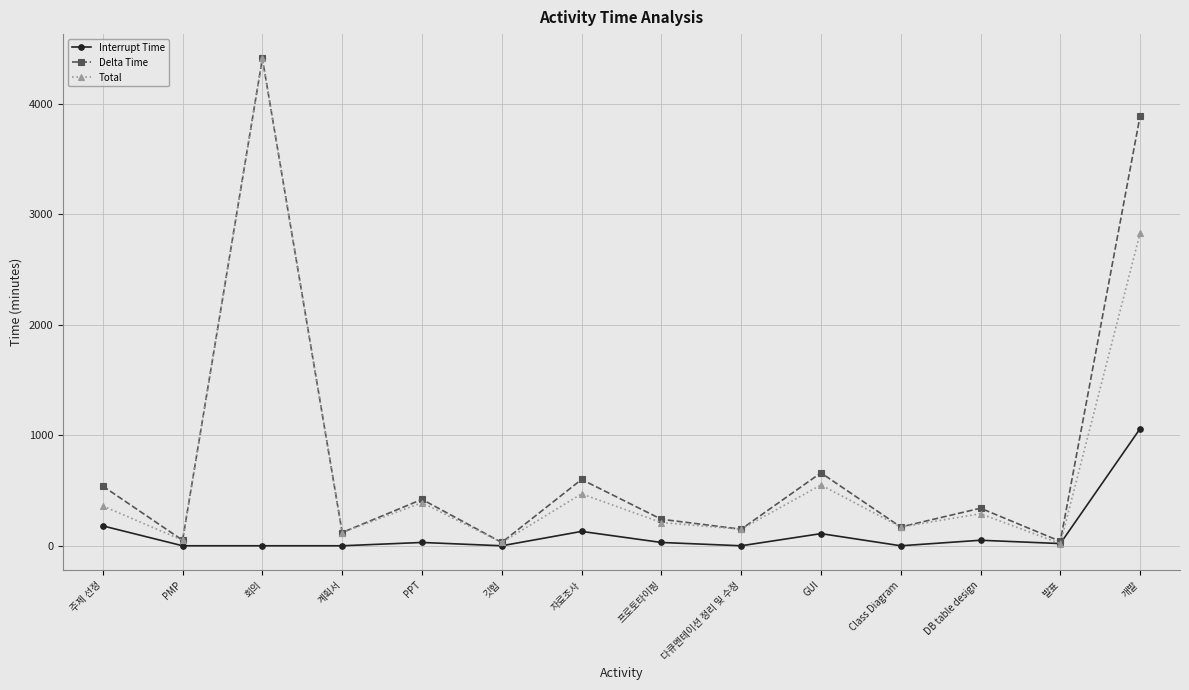

The Total series shows 550 at GUI. True or false?

True